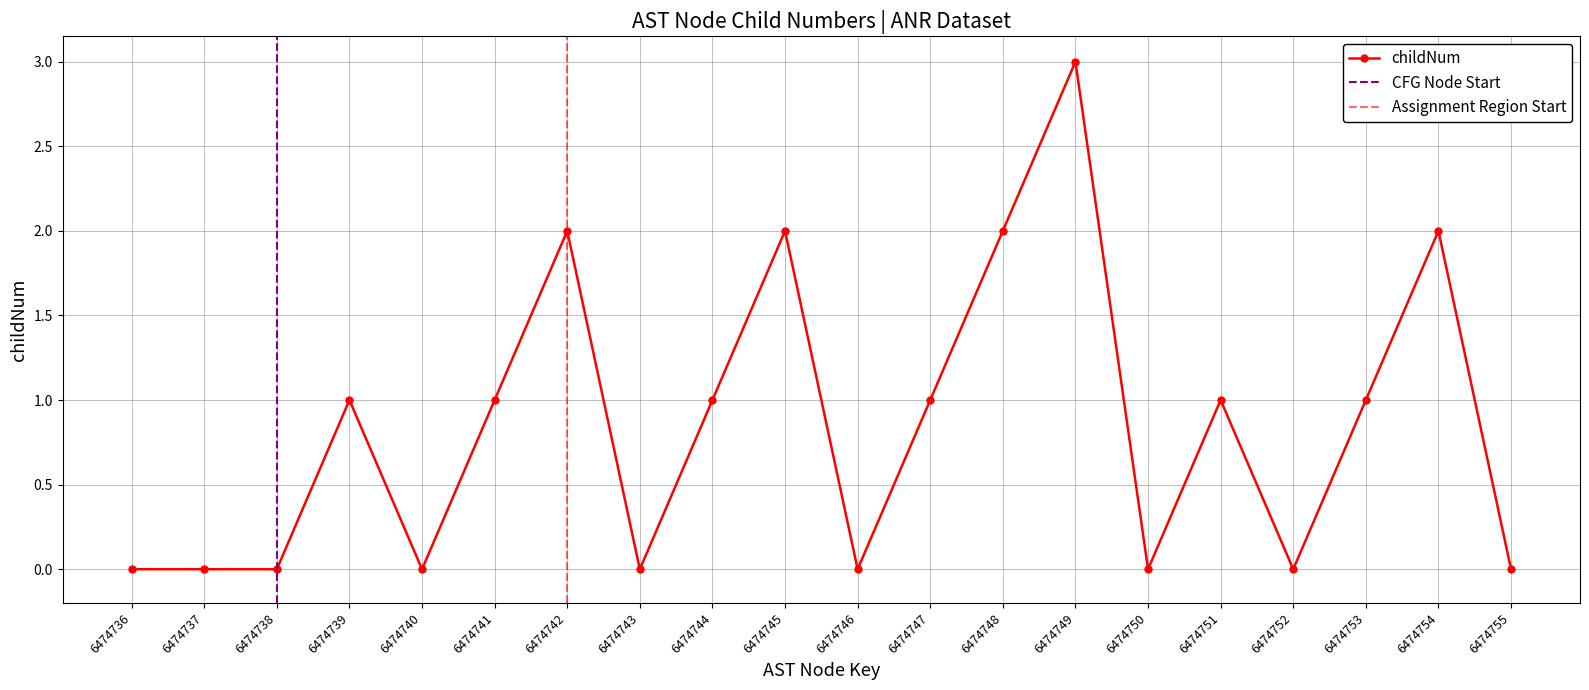

How many values are between 0 and 2?

19